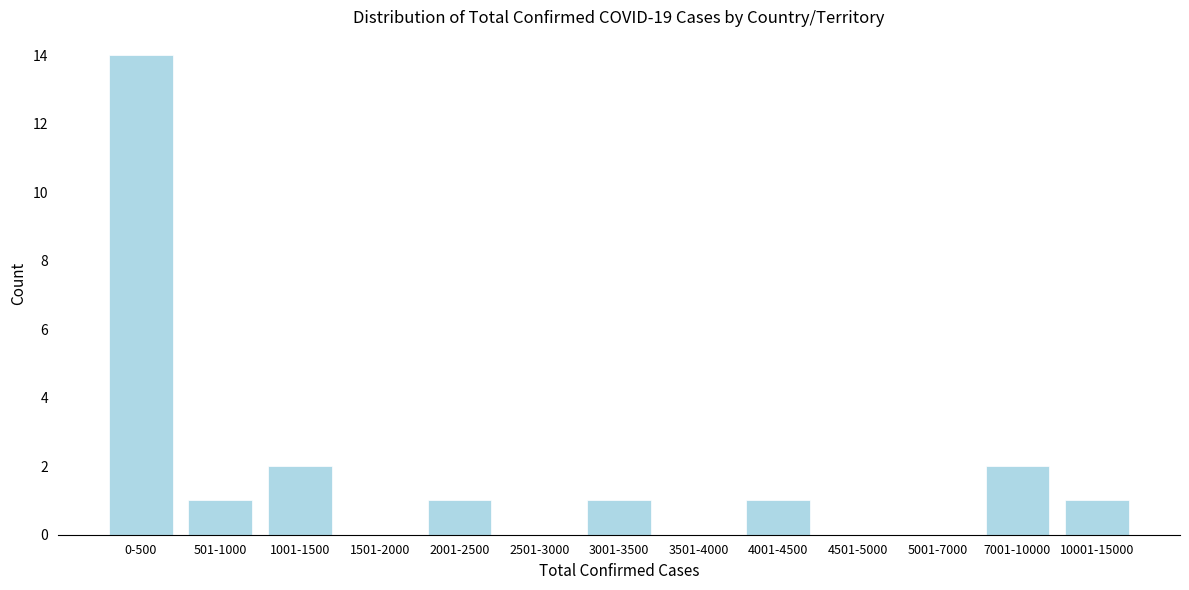

Reading right to left, what are all the values shown in this chart?

10001-15000=1	7001-10000=2	5001-7000=0	4501-5000=0	4001-4500=1	3501-4000=0	3001-3500=1	2501-3000=0	2001-2500=1	1501-2000=0	1001-1500=2	501-1000=1	0-500=14